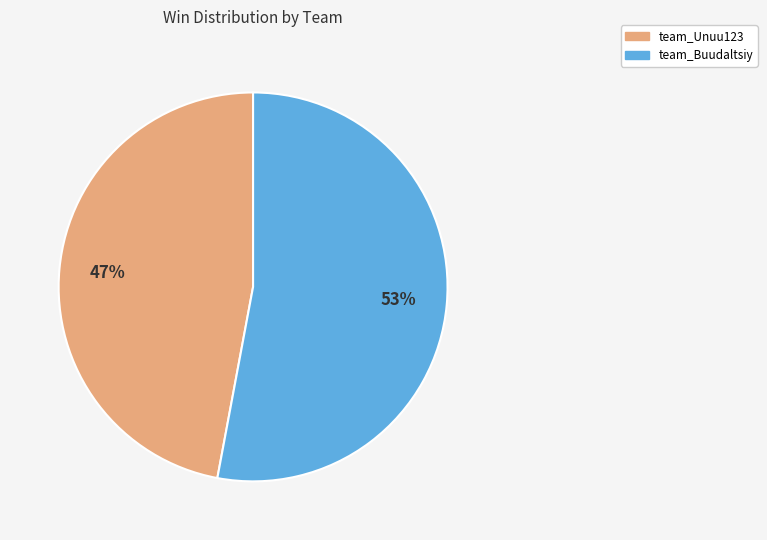

Is there any slice that represents more than half of the pie?

Yes